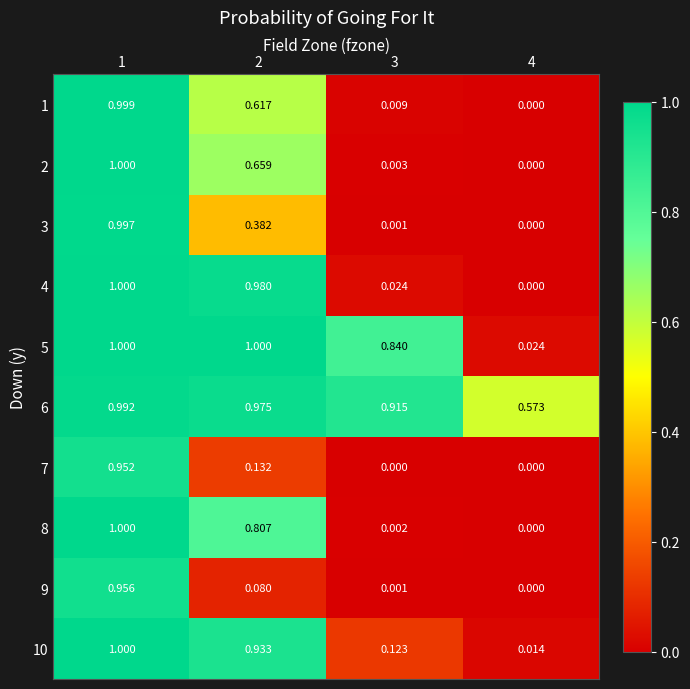

How many distinct data groups are displayed?

10